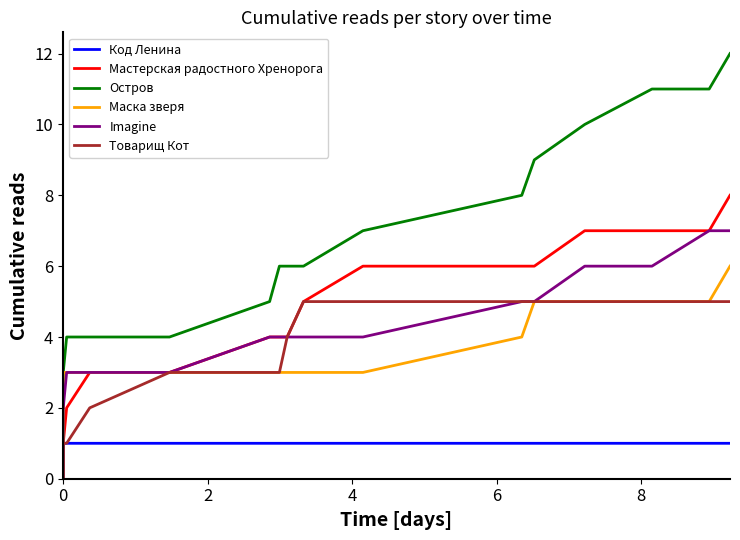

What is the greatest value displayed?

12